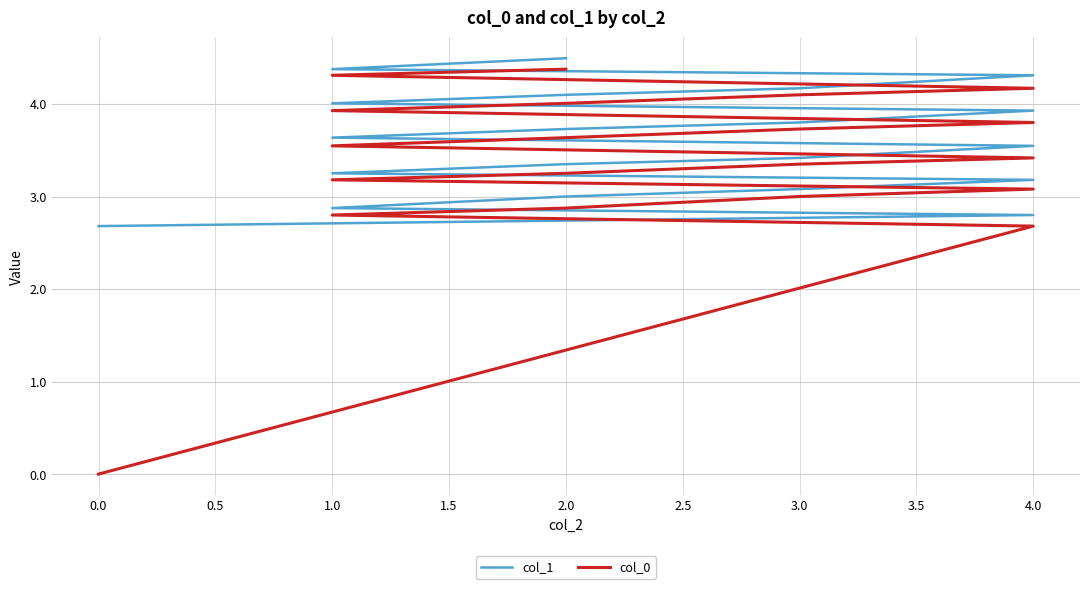

What is the difference between the col_1 values at 4.0 and 2.0?

0.6